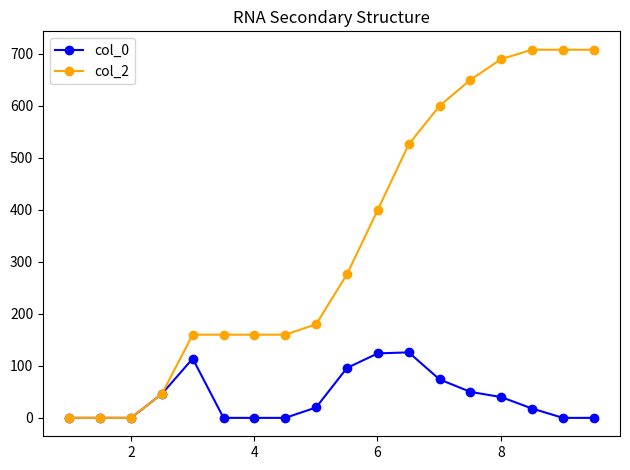

What are all the series names shown in the legend?

col_0, col_2